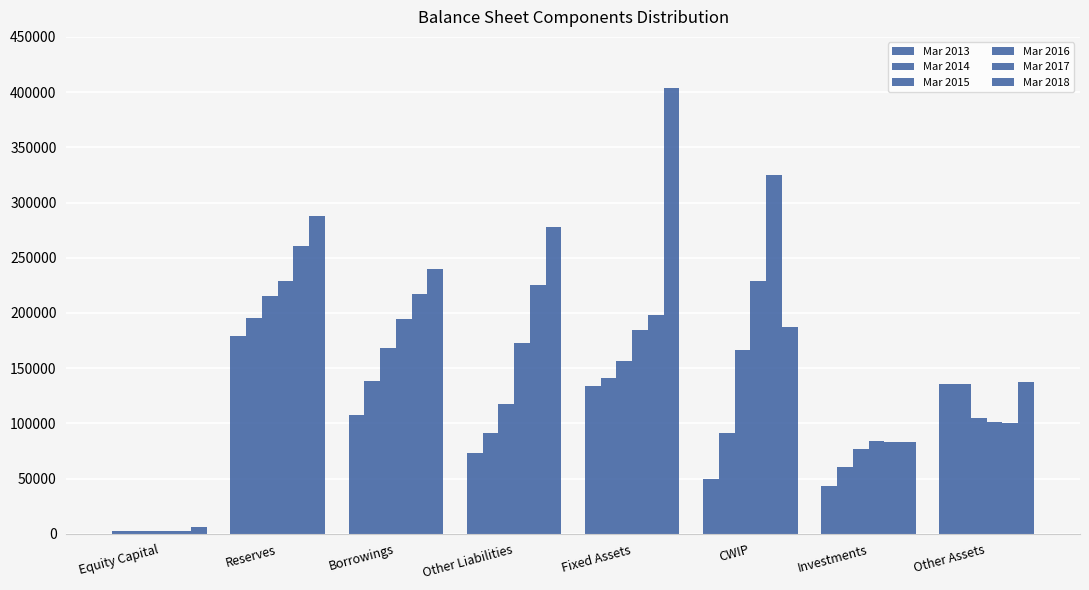

How many data points in Mar 2015 are less than 156458?

4